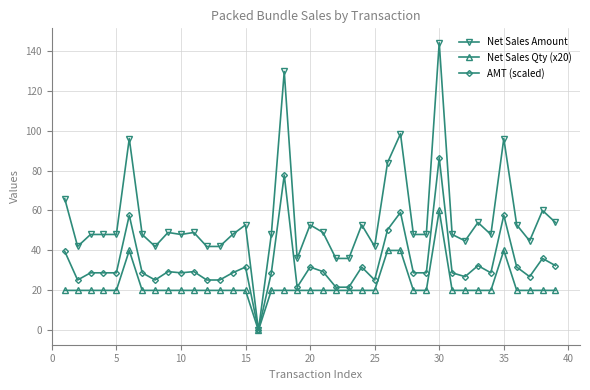

What is the sum of all AMT (scaled) values?

1305.5